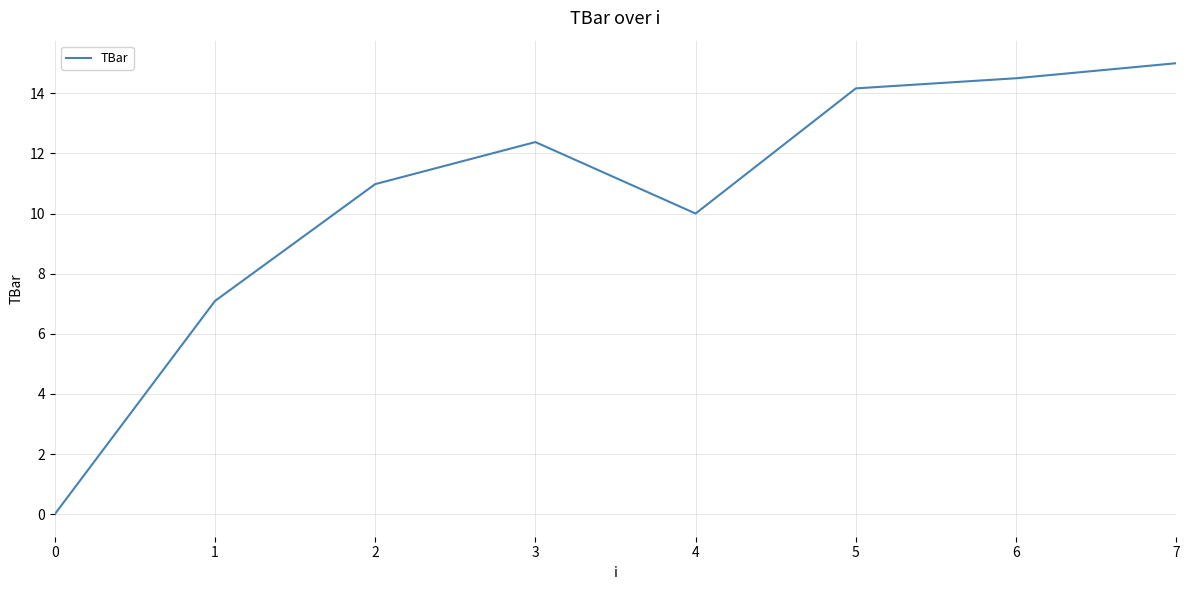

List the labels in order of value, smallest first.

0, 1, 4, 2, 3, 5, 6, 7